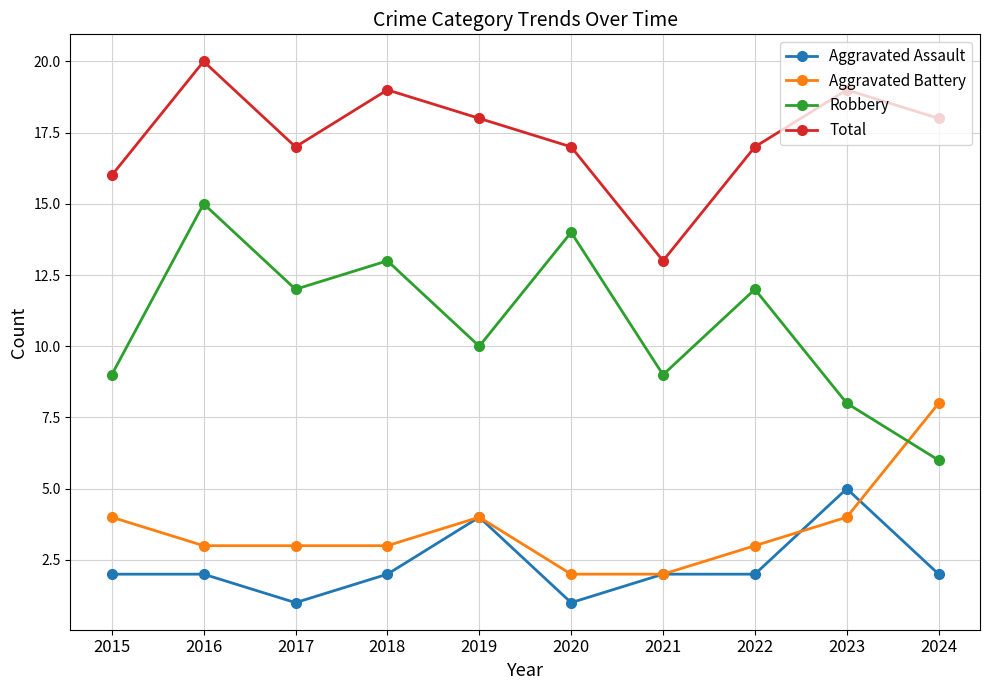

What is the value of the Aggravated Battery point at the 8th from the left?

3